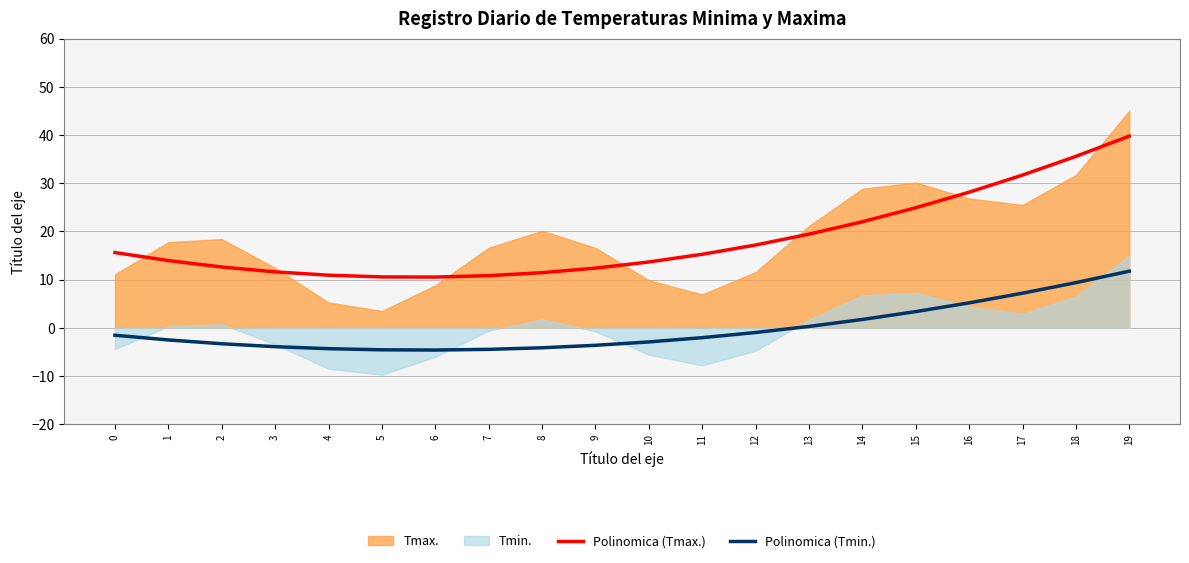

True or false: Polinomica (Tmax.) has a value of 10.6 at 5.

True